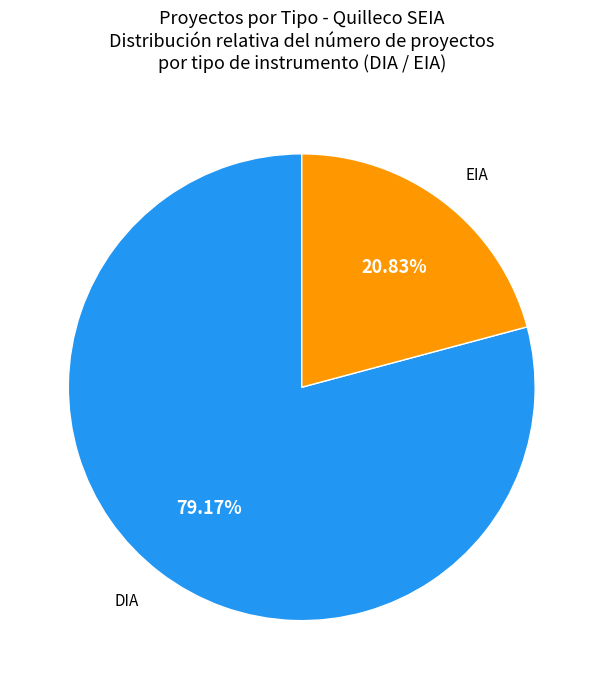

To the nearest percent, what portion does DIA represent?

79%